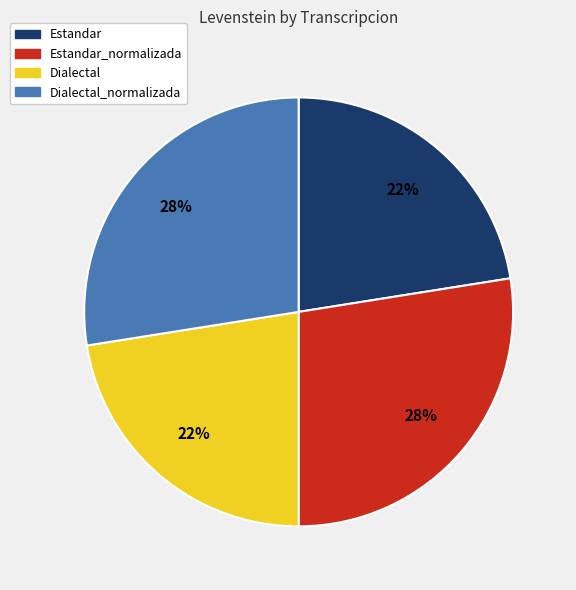

What percentage is the Dialectal_normalizada slice, to the nearest percent?

28%